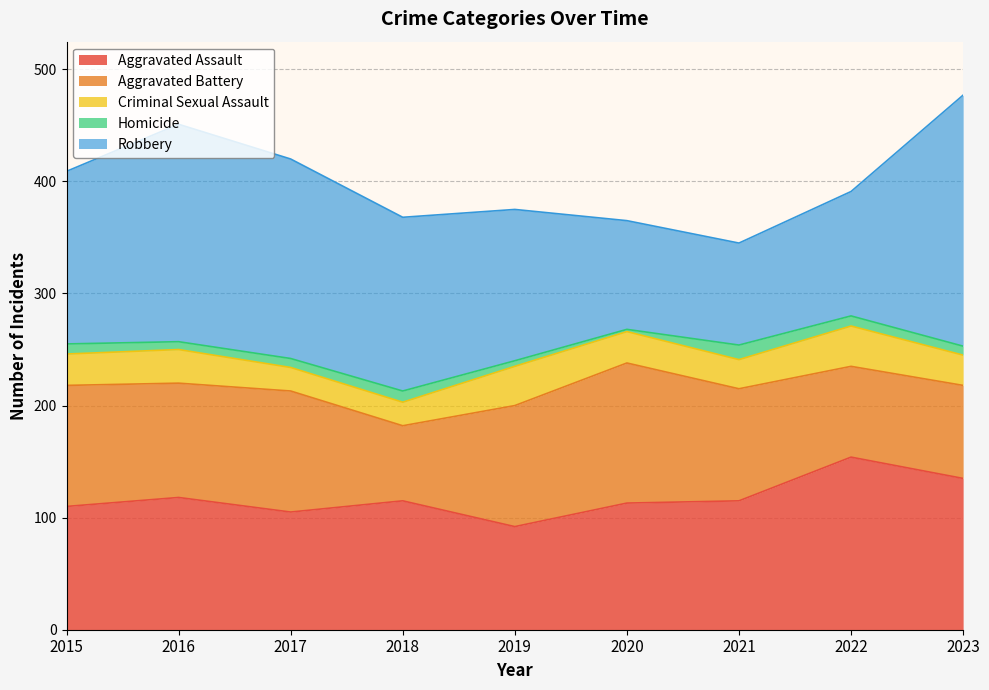

In Robbery, how many points are lower than both neighbors (excluding endpoints)?

1